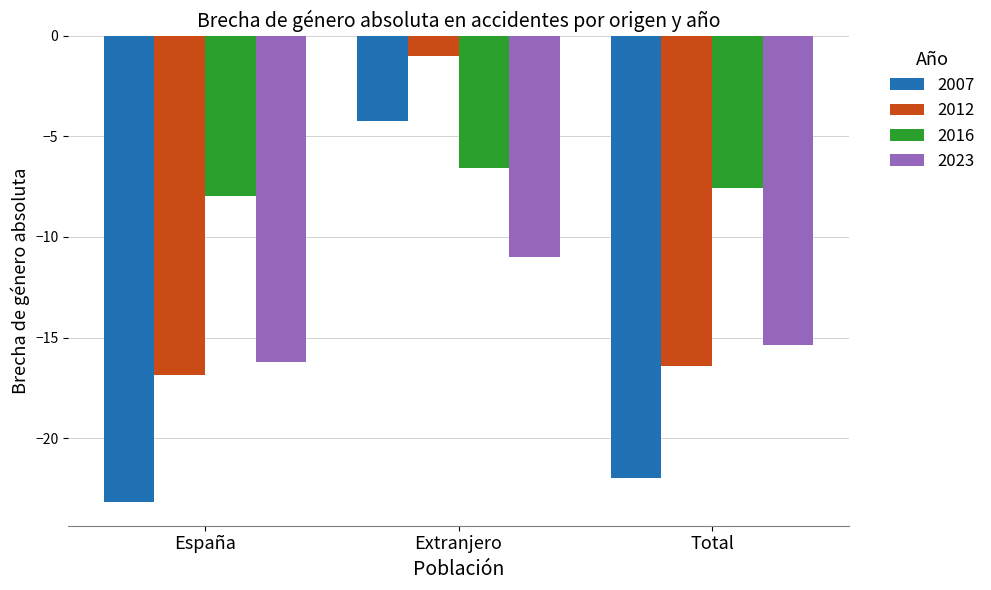

How many data points in 2023 are less than -15?

2